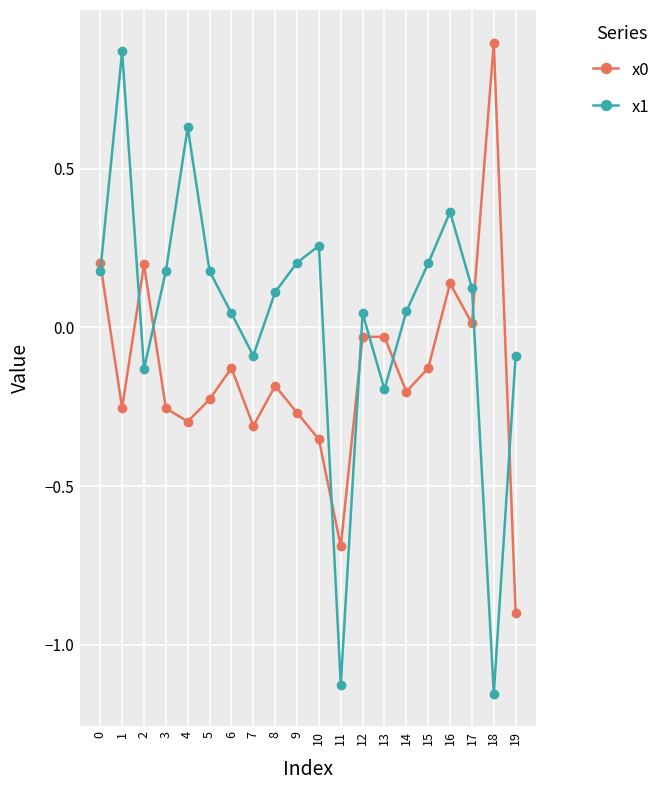

Which series ends up on top after the final intersection of x1 and x0?

x1